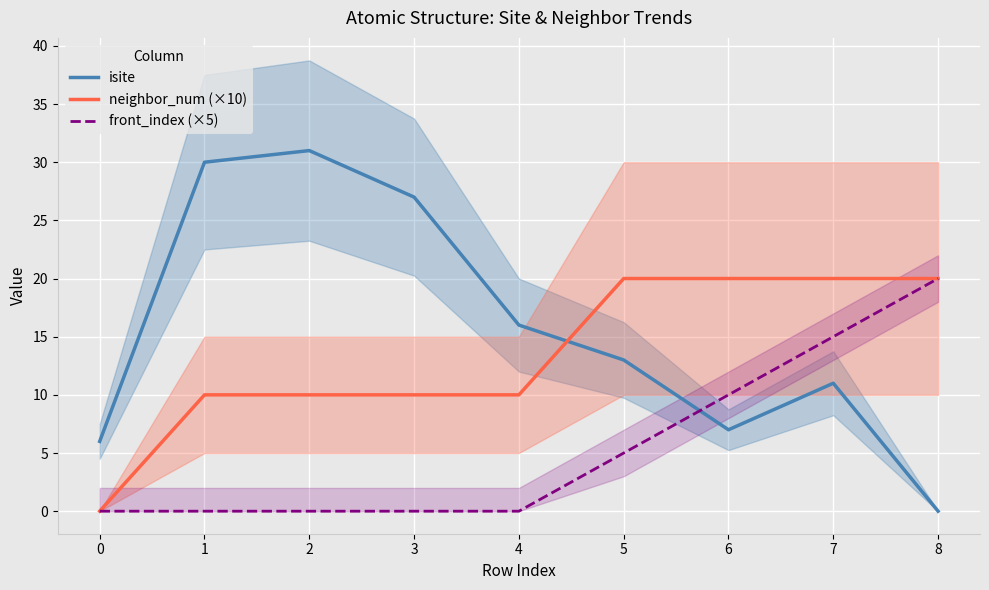

Which has a higher value, 5 or 3?

3